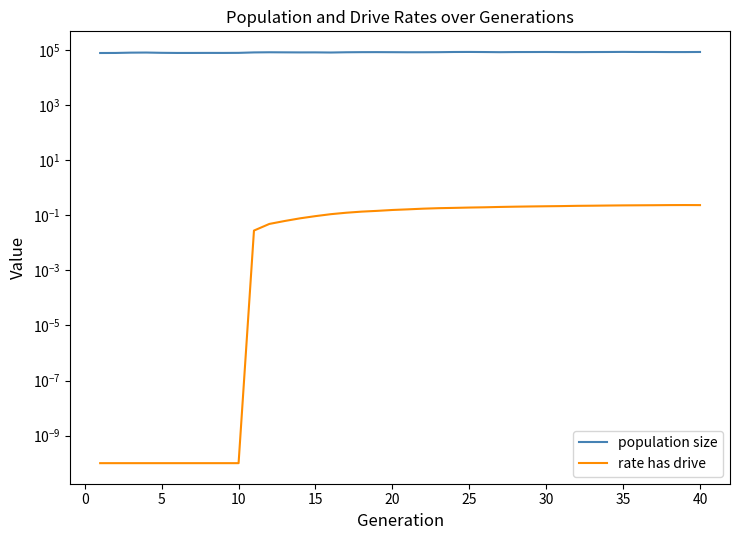

What is the greatest value displayed?

85429.0